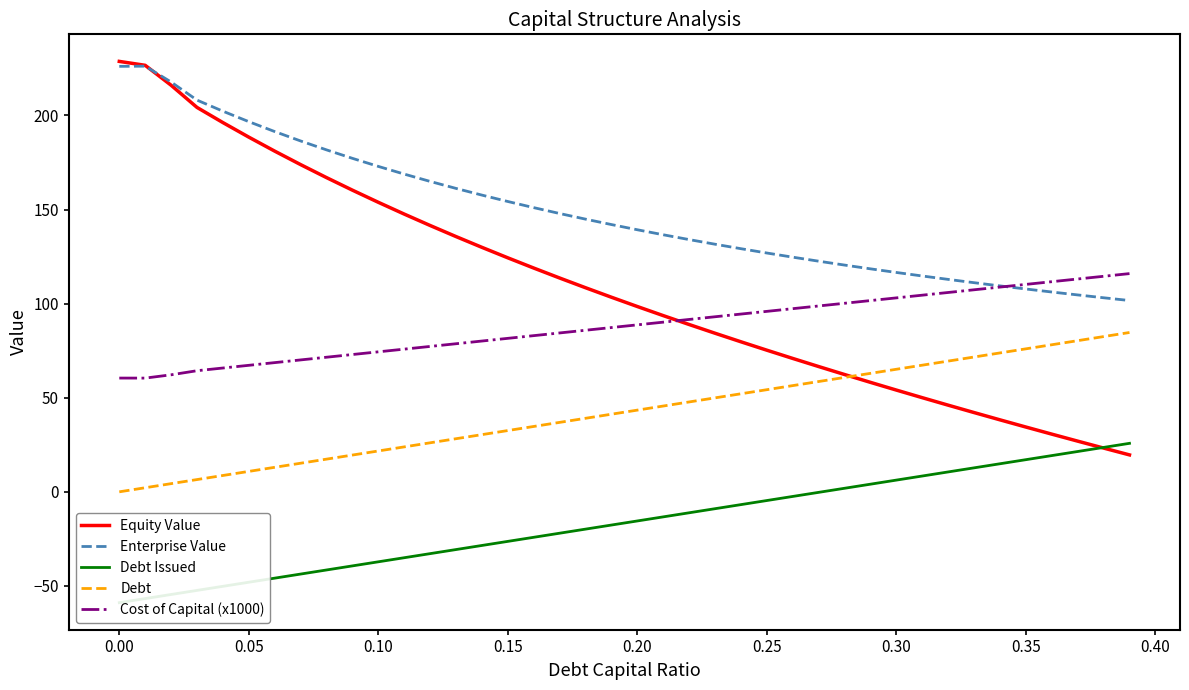

What is the highest value of the Cost of Capital (x1000) series?

116.0